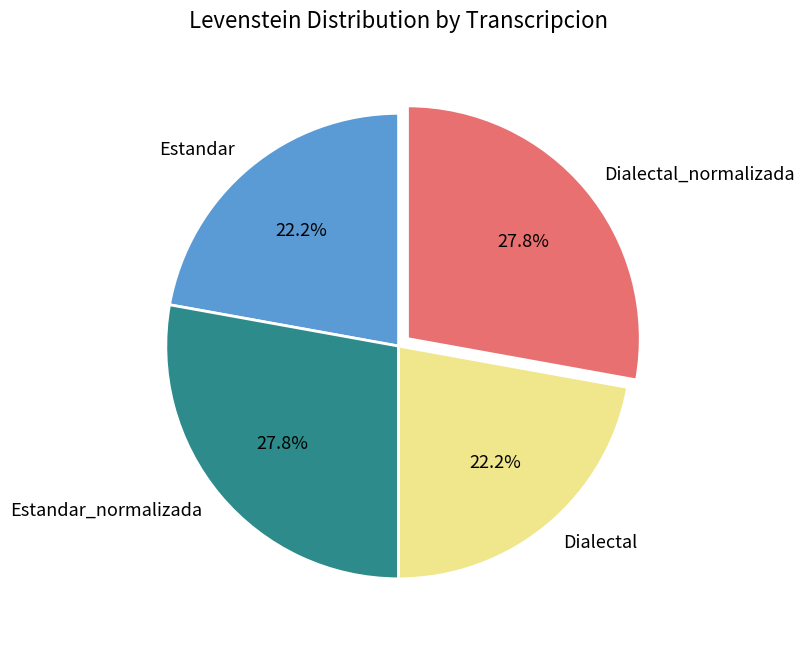

How many segments does this pie chart have?

4